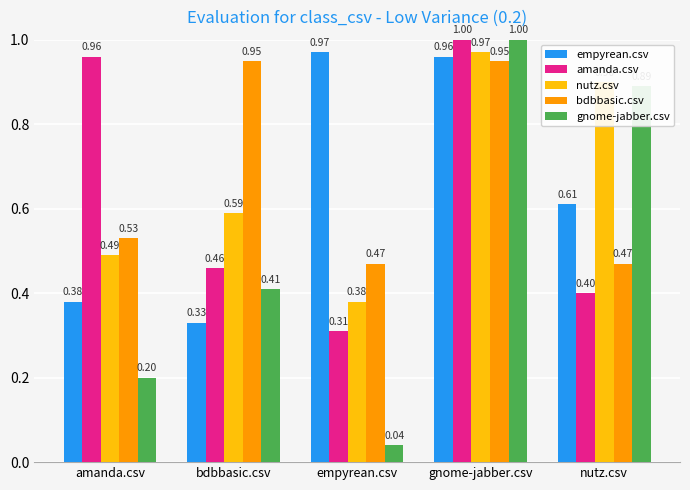

Count the number of categories in the chart.

5